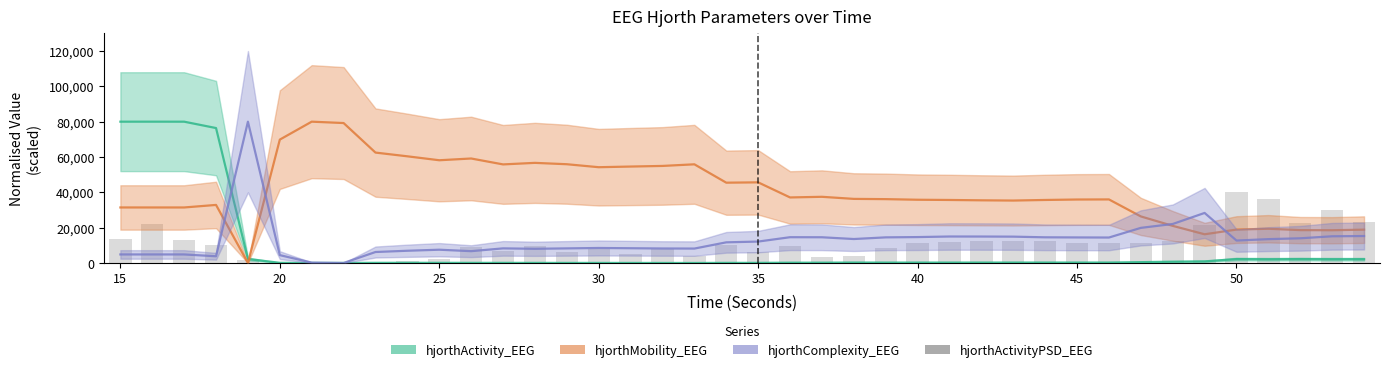

At how many categories does at least one series exceed 57531?

12